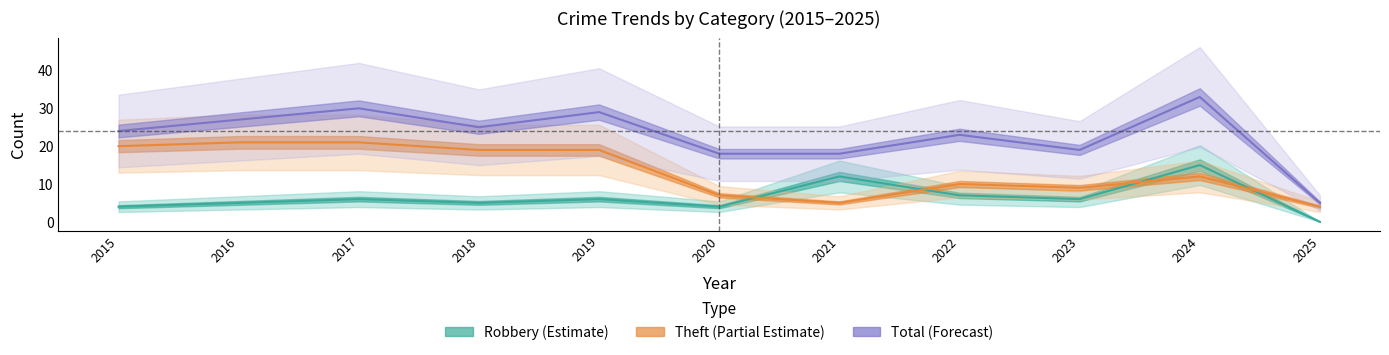

The value of Robbery (Estimate) at 2022 is 3. True or false?

False